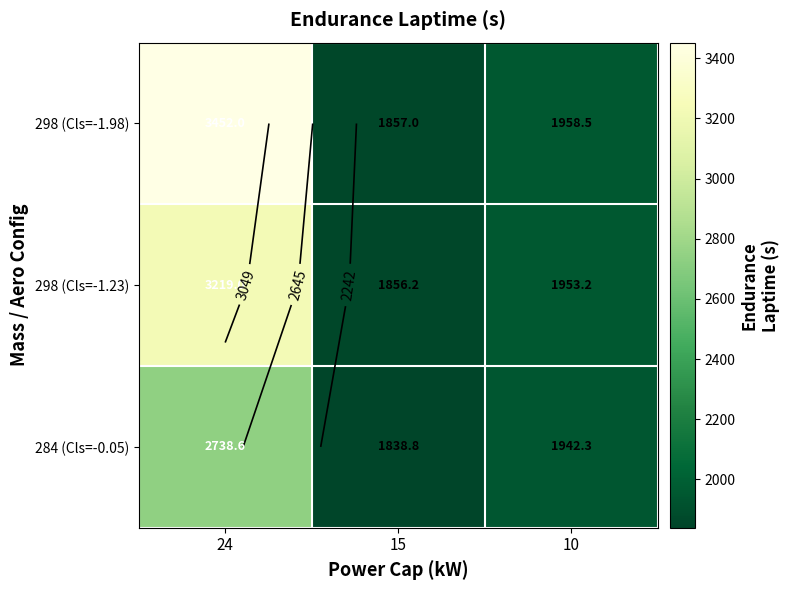

Which has a higher value, 10 or 15?

10